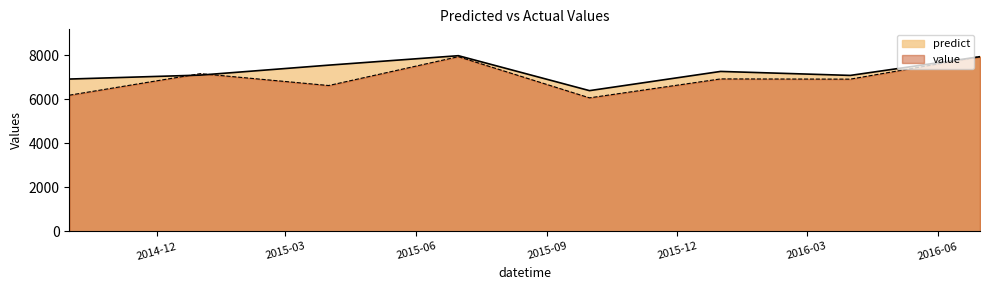

Reading right to left, transcribe all the data shown in this chart.

predict: 2016-06-30 12:00:00=7939.3	2016-03-31 12:00:00=7088.9	2015-12-31 12:00:00=7270.1	2015-09-30 12:00:00=6397.3	2015-06-30 12:00:00=7984.8	2015-03-31 12:00:00=7555.4	2014-12-31 12:00:00=7103.2	2014-09-30 12:00:00=6923.9
value: 2016-06-30 12:00:00=7940.0	2016-03-31 12:00:00=6920.0	2015-12-31 12:00:00=6930.0	2015-09-30 12:00:00=6070.0	2015-06-30 12:00:00=7940.0	2015-03-31 12:00:00=6630.0	2014-12-31 12:00:00=7170.0	2014-09-30 12:00:00=6190.0